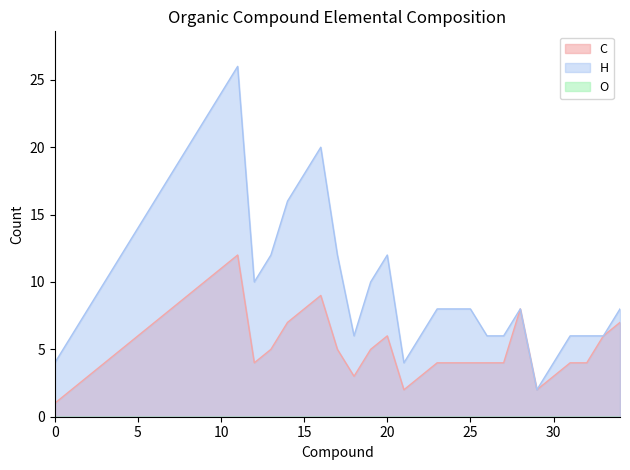

Which series has the widest spread of values?

H